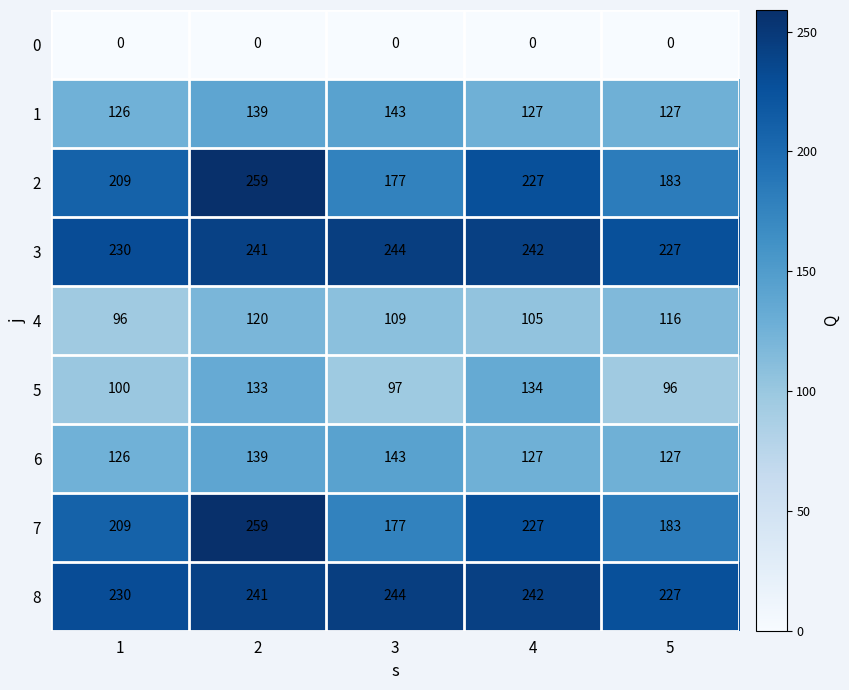

At how many categories does at least one series exceed 42?

5